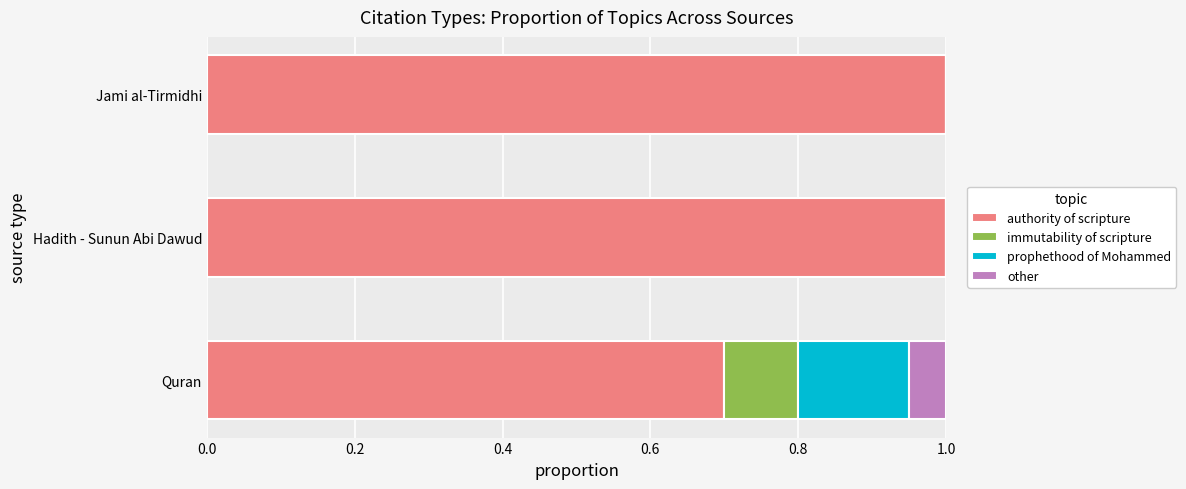

The authority of scripture series shows 1.6 at Jami al-Tirmidhi. True or false?

False